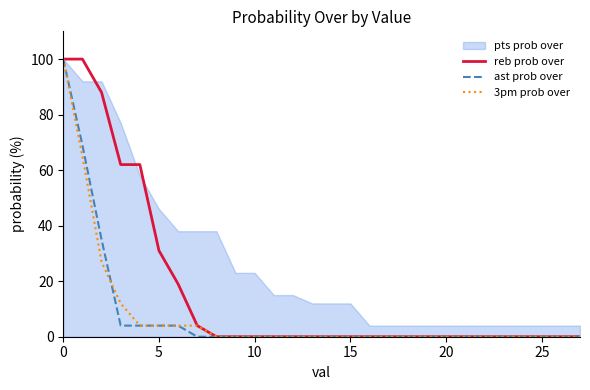

True or false: ast prob over has a value of 0 at 25.

True